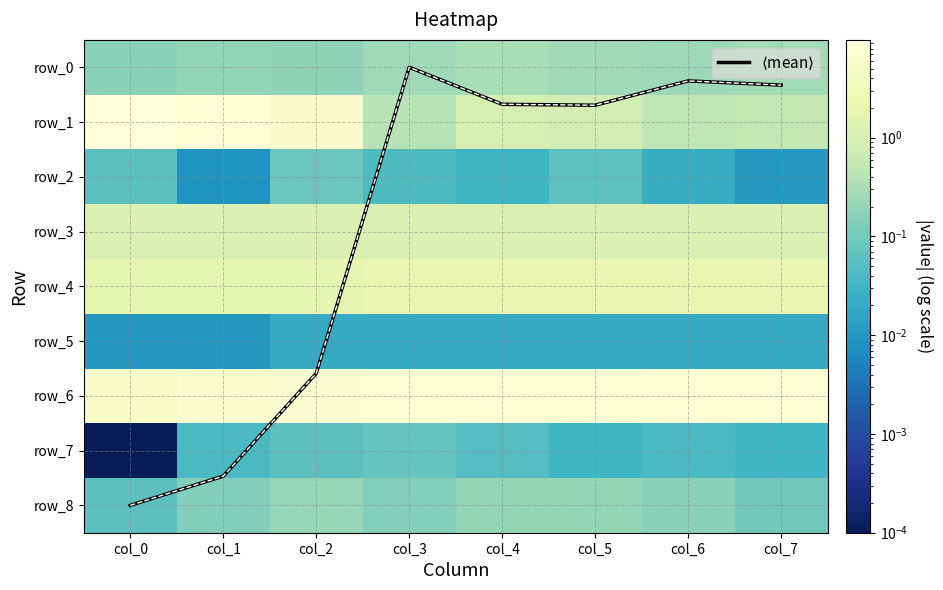

At which label does row_6 reach its minimum?

col_0